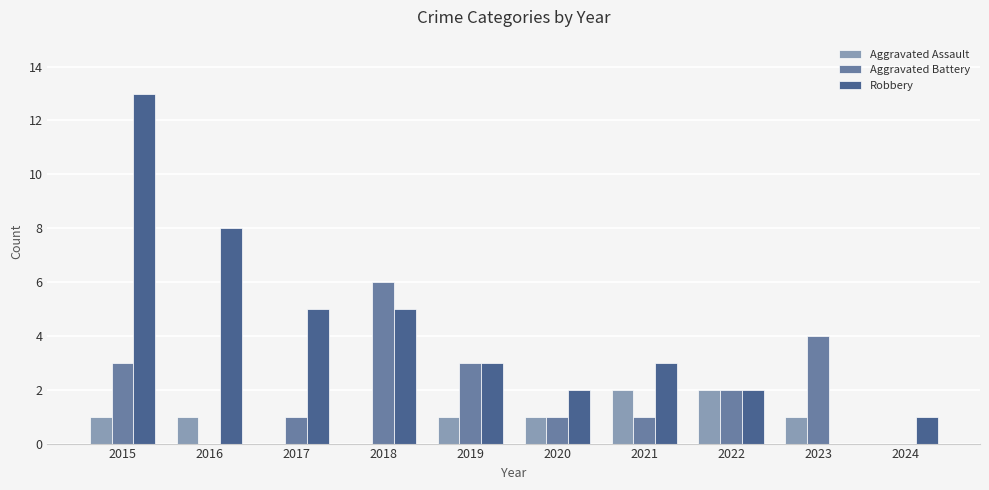

What is the sum of the Aggravated Assault values at 2023 and 2018?

1